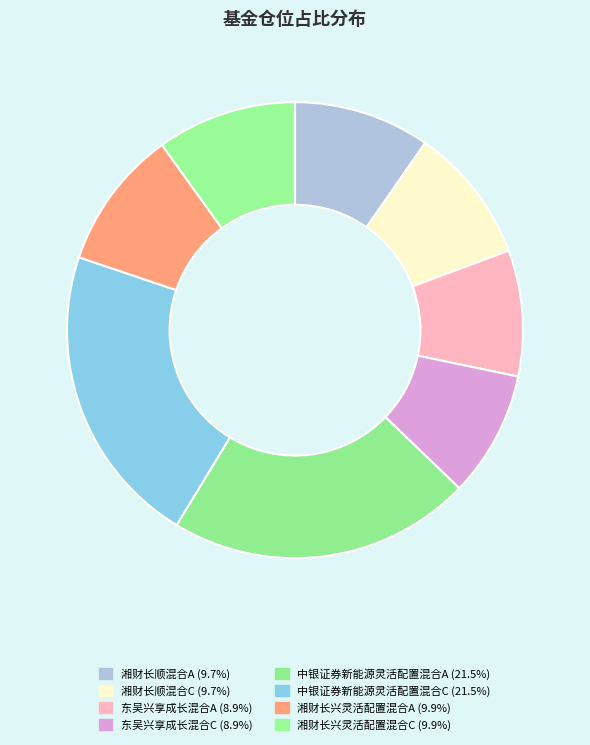

How many slices are in this pie chart?

8